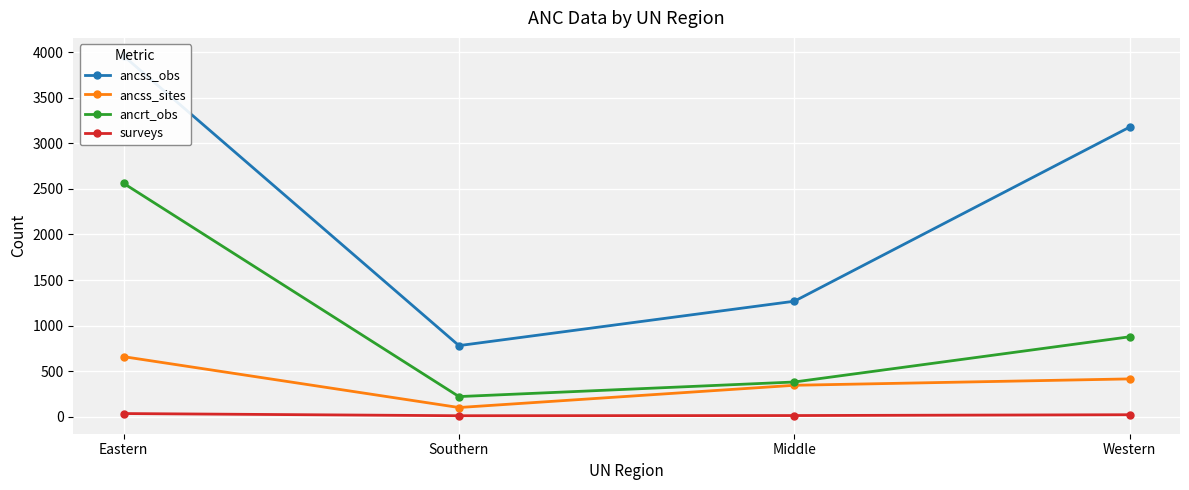

True or false: ancrt_obs and ancss_obs intersect in this chart.

False